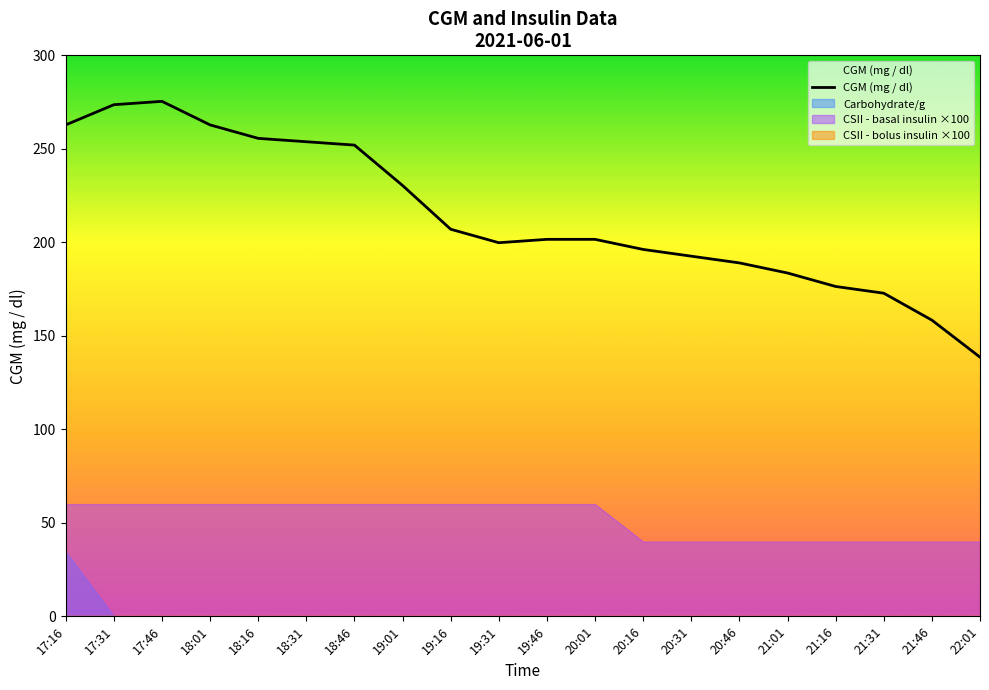

Reading left to right, extract all data points from this chart.

262.8	273.6	275.4	262.8	255.6	253.8	252.0	230.4	207.0	199.8	201.6	201.6	196.2	192.6	189.0	183.6	176.4	172.8	158.4	138.6